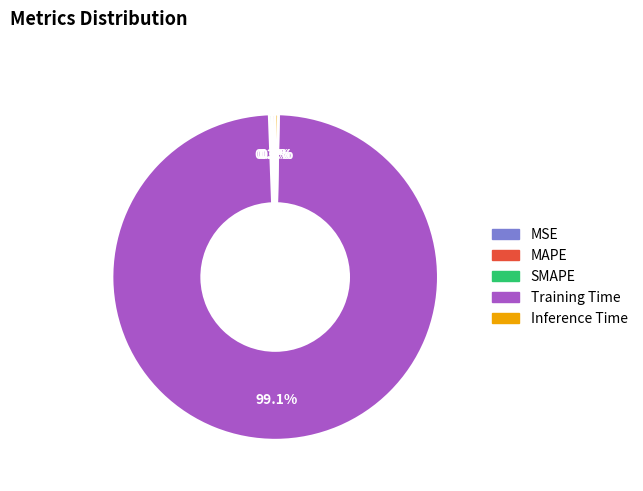

Which slice is the largest?

Training Time